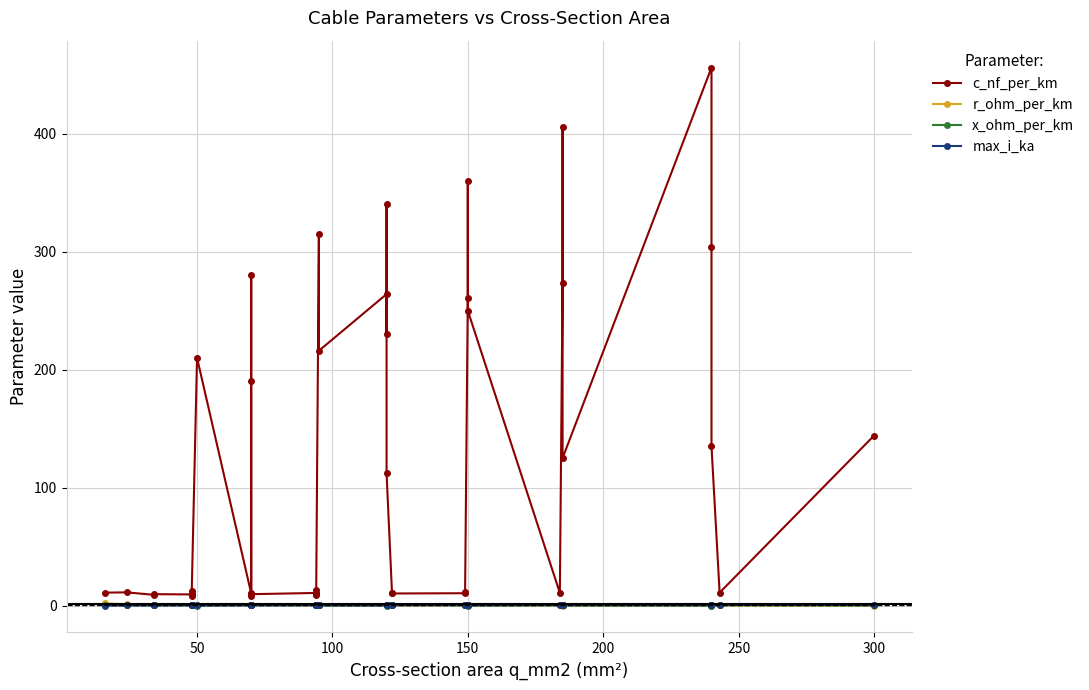

Between 200 and 300, which series saw the biggest shift?

c_nf_per_km